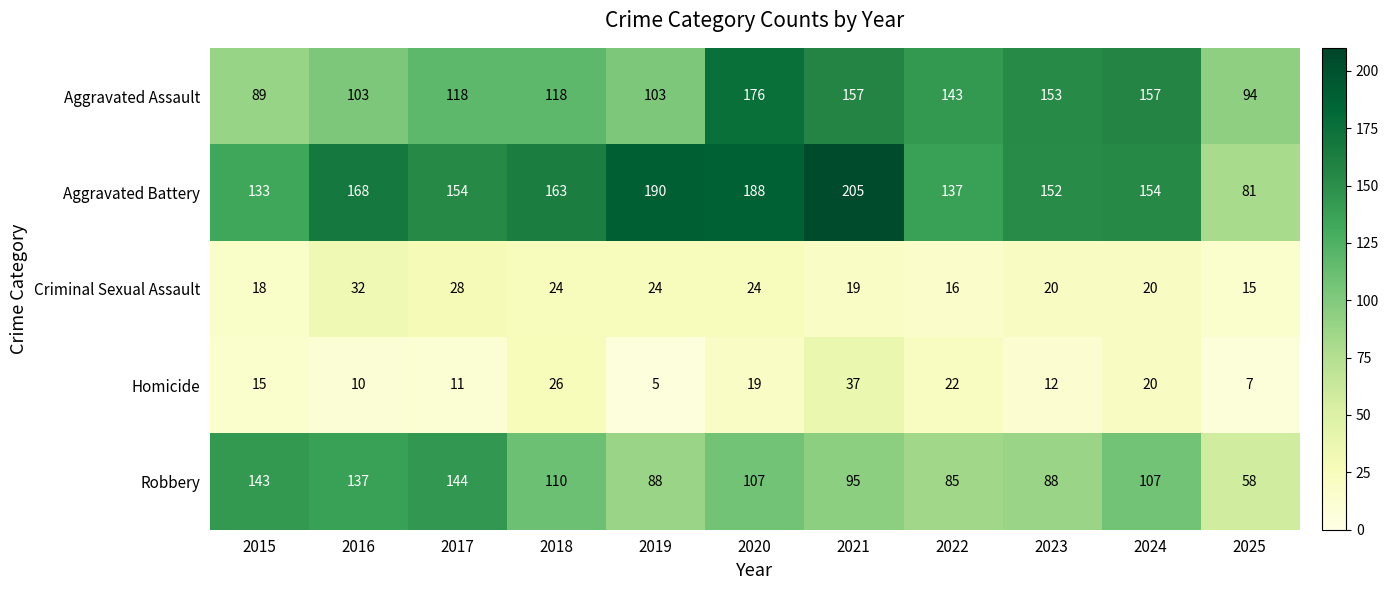

What is the minimum value shown in the chart?

5